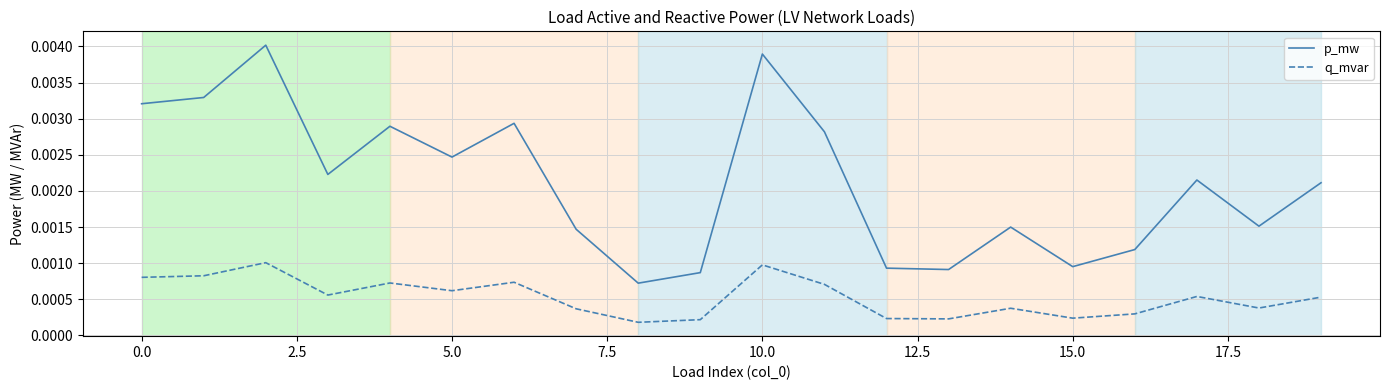

Rank the series by their maximum value, from highest to lowest.

p_mw, q_mvar